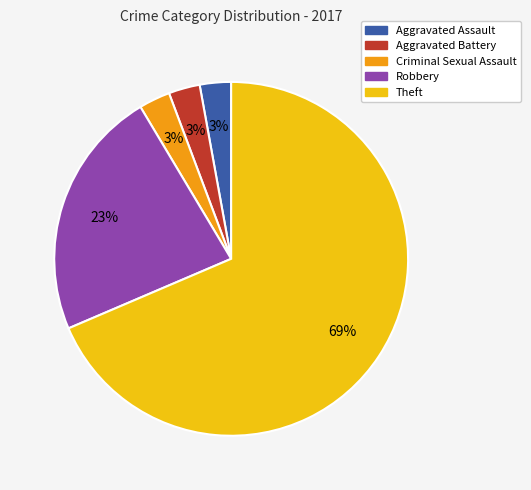

To the nearest percent, what is the average slice percentage?

20%